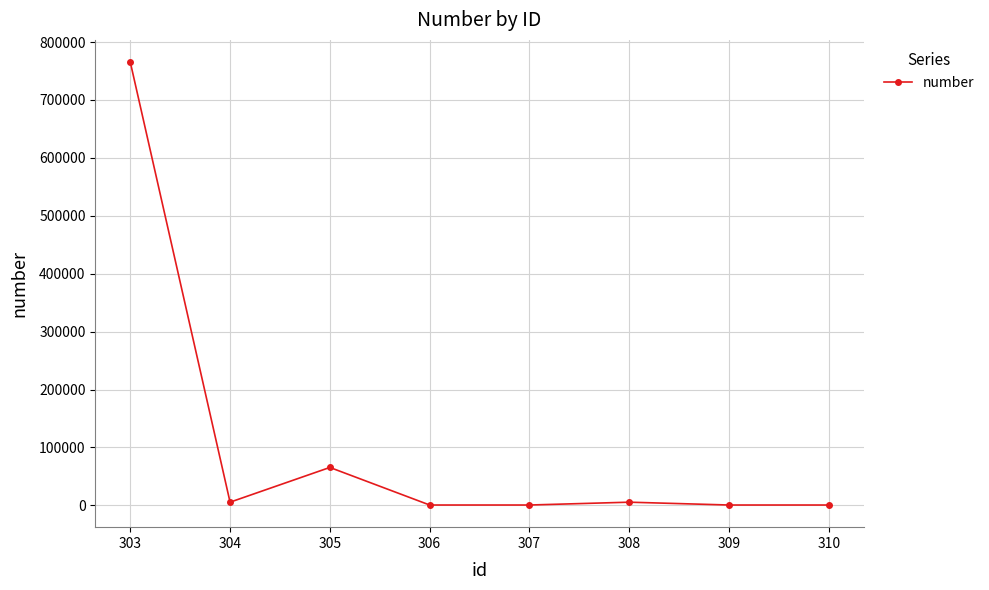

Where is the first local minimum?

304